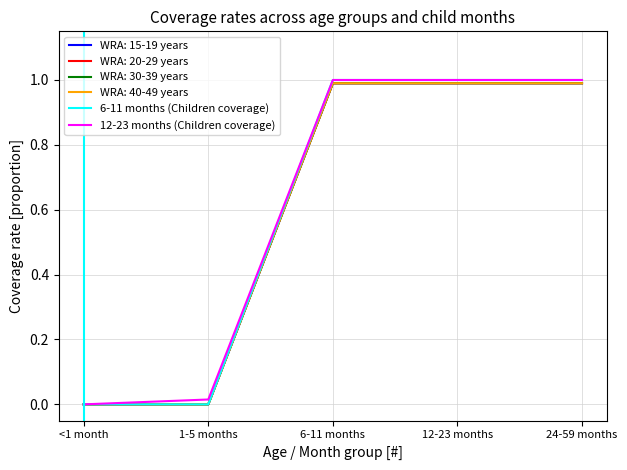

Which has a higher value, 24-59 months or 12-23 months?

24-59 months